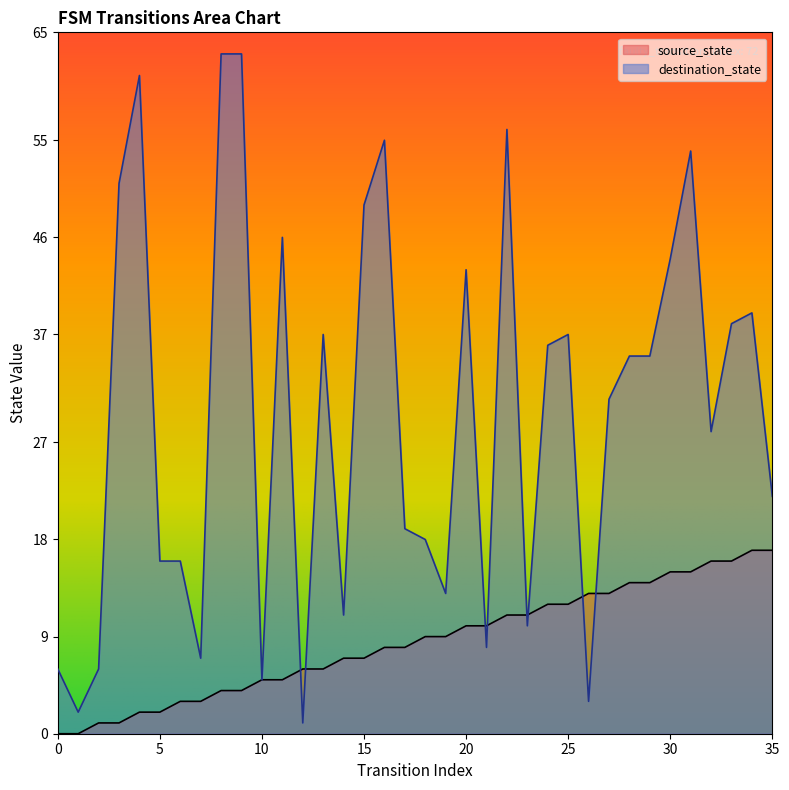

Which category has the highest value in the source_state series?

34